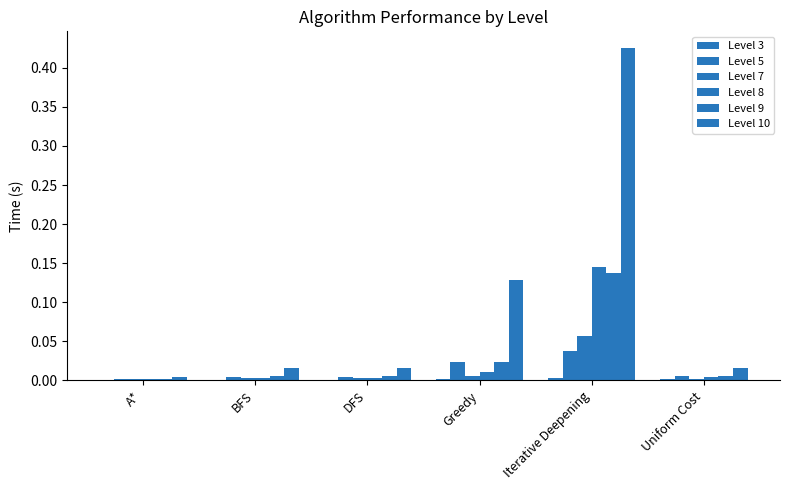

Which category has the lowest value across all series?

A*